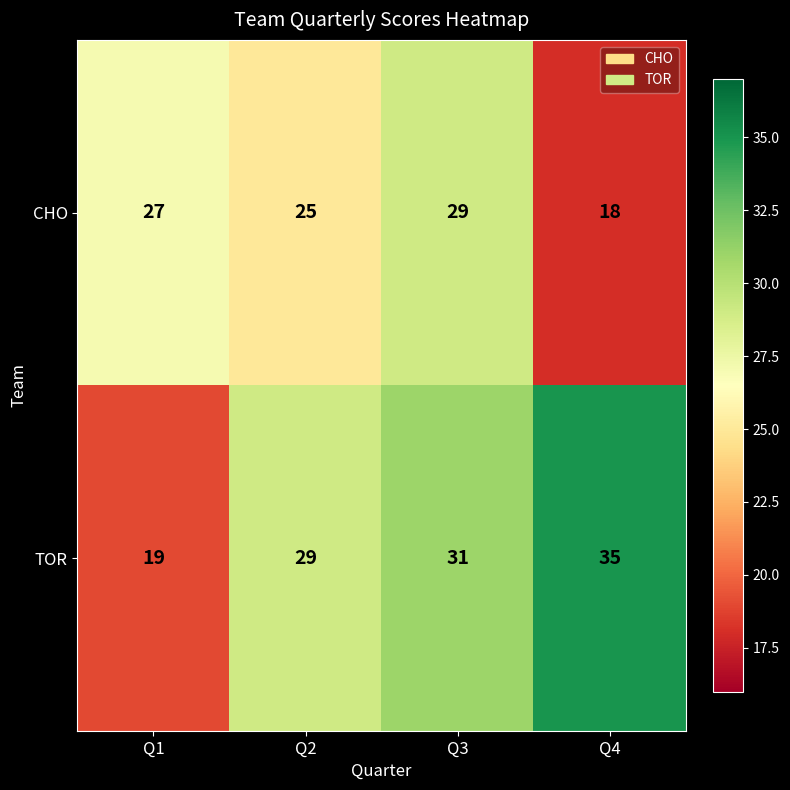

At which category is the sum across all series the highest?

Q3